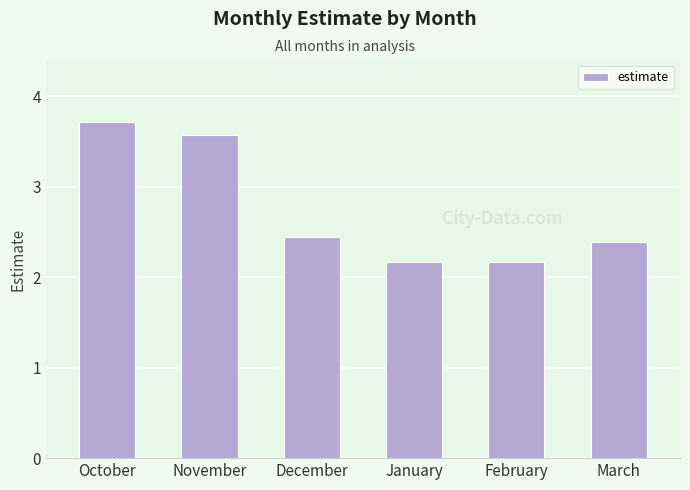

Is it true that the value at November is 1.8?

False